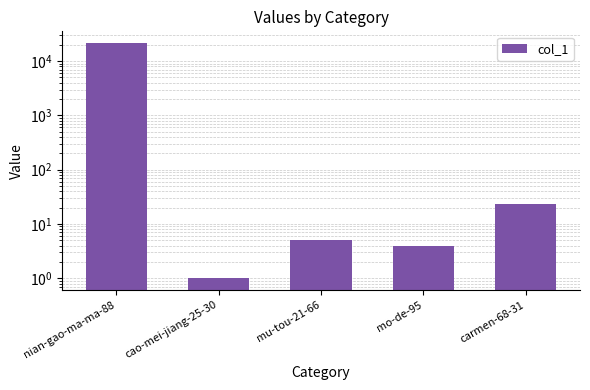

How many values exceed 5?

2